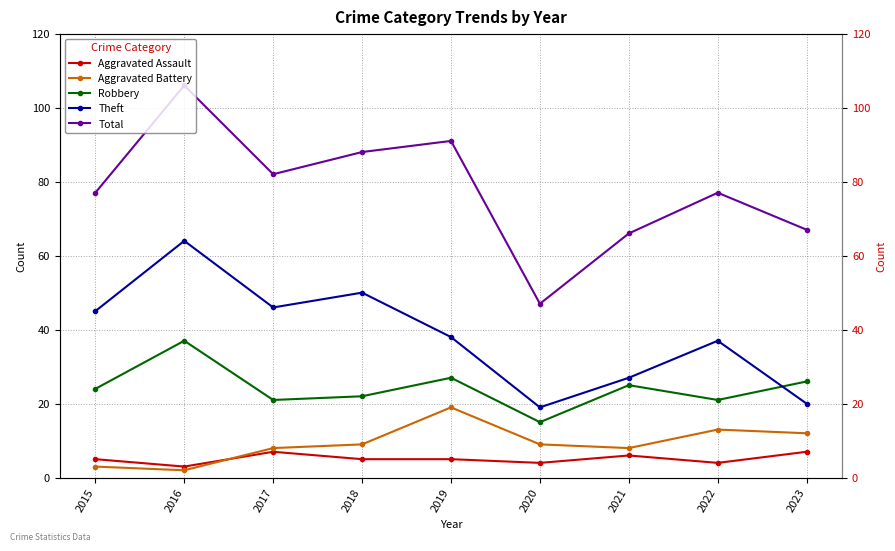

Between 2016 and 2018, which is larger?

2018